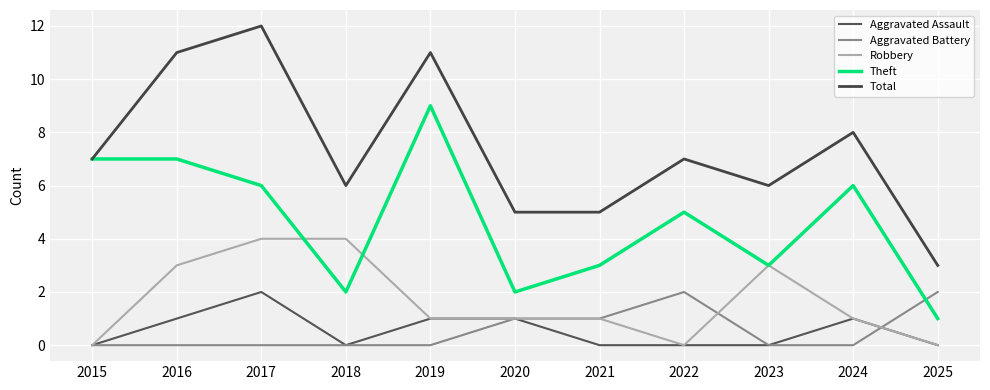

Is this an area chart (filled region under the line)?

No